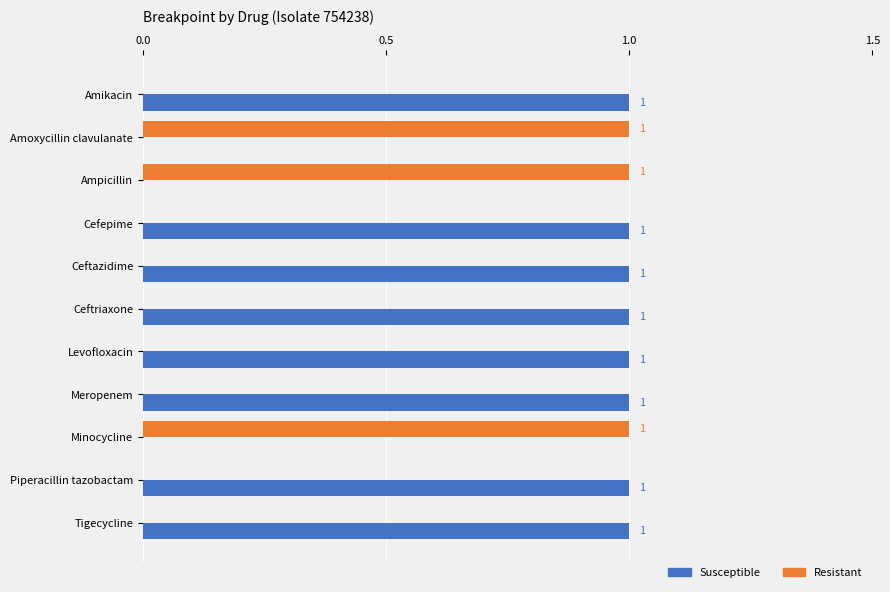

What is the sum of all Susceptible values?

8